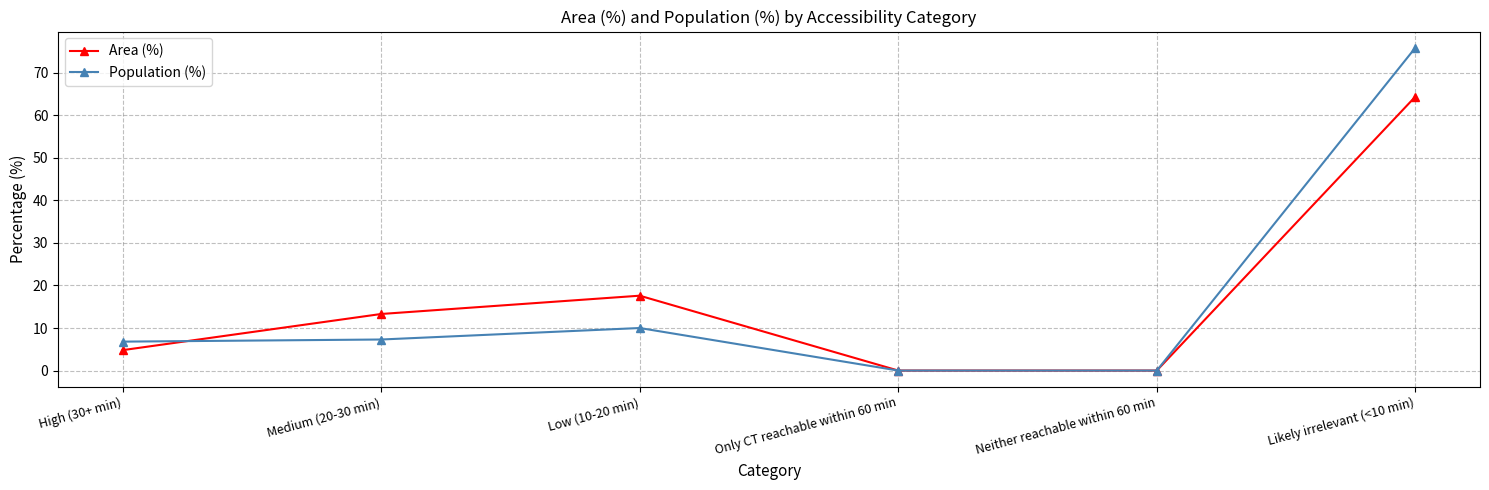

Rank the series by their maximum value, from lowest to highest.

Area (%), Population (%)